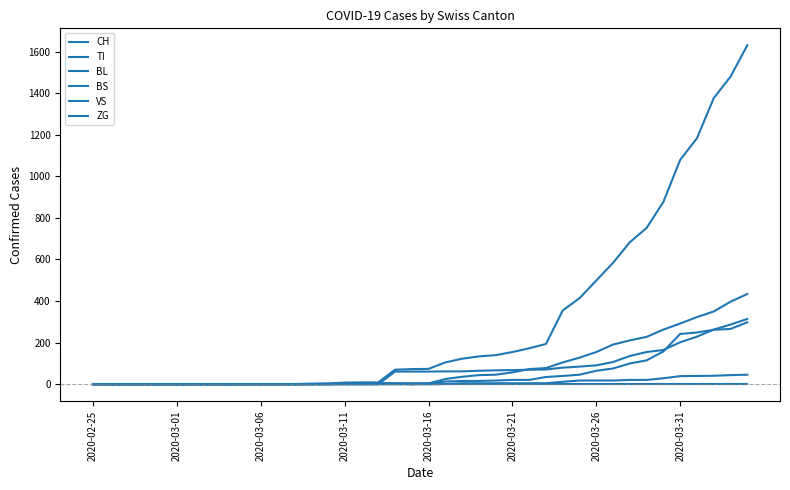

At how many categories does at least one series exceed 1583?

1